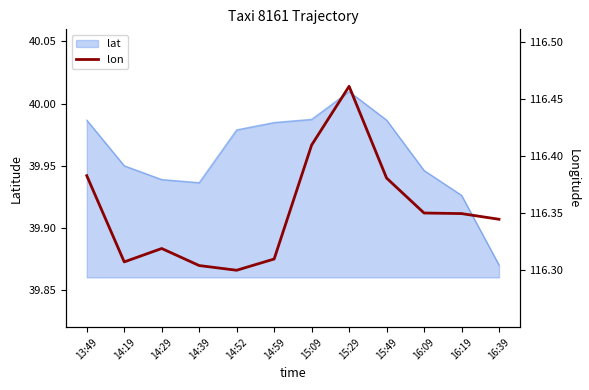

Which has a higher value, 15:29 or 13:49?

15:29